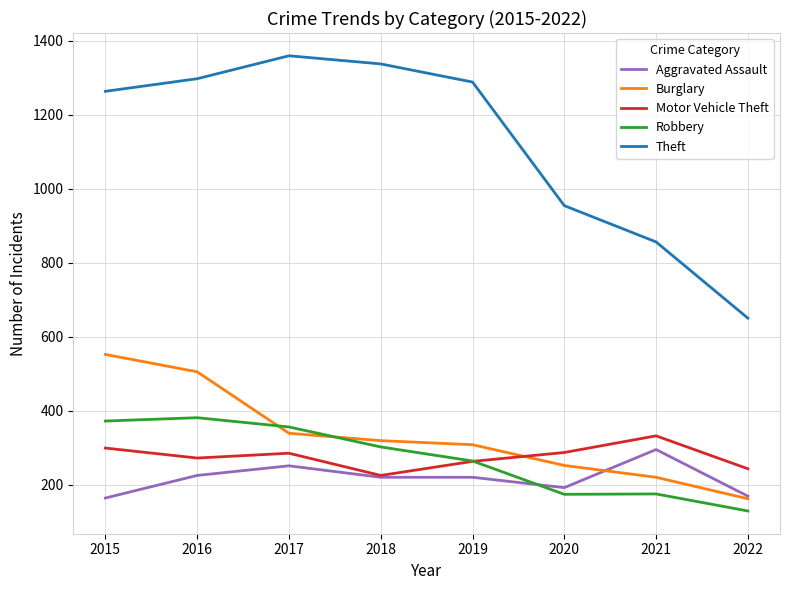

True or false: Aggravated Assault and Theft cross at least once.

False